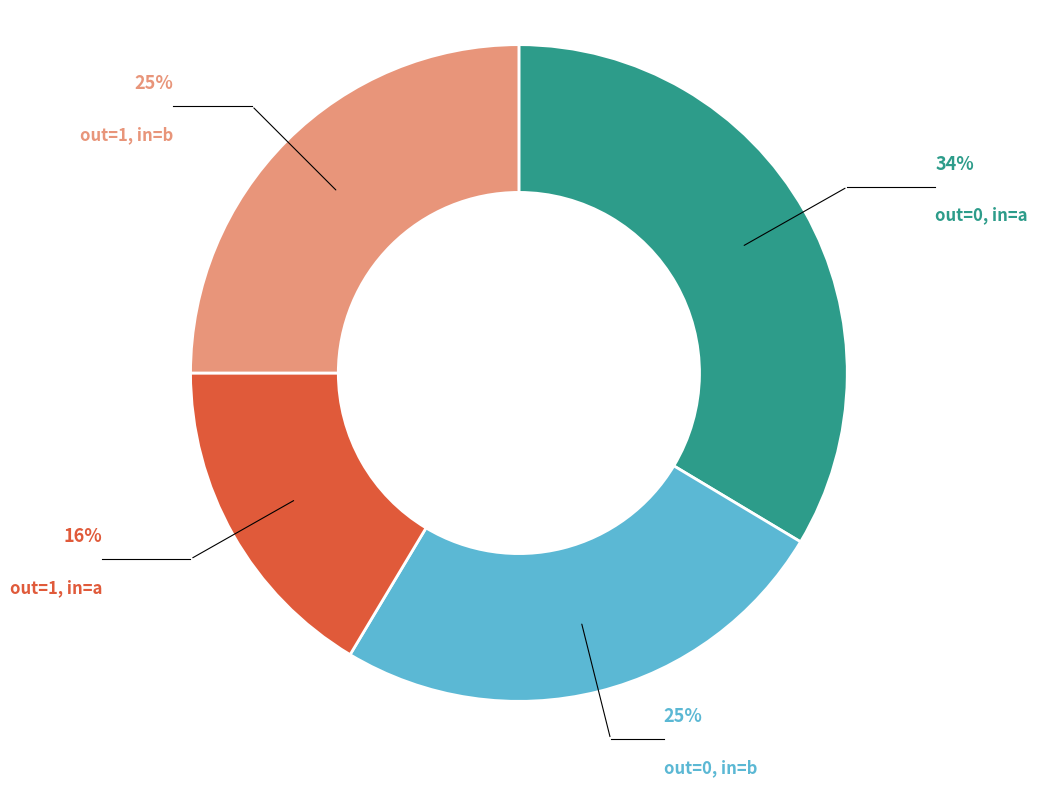

Is there a majority slice in this chart?

No